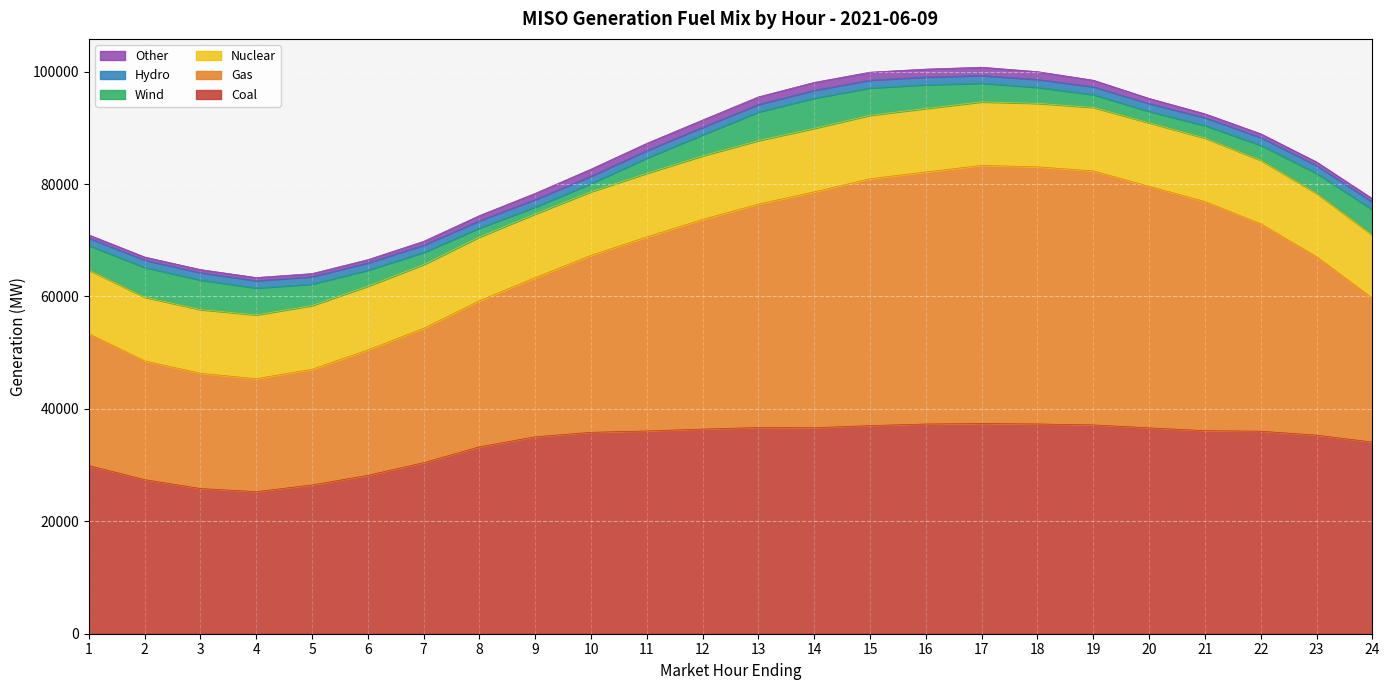

What is the difference between the maximum and second lowest values in the Other series?

924.3